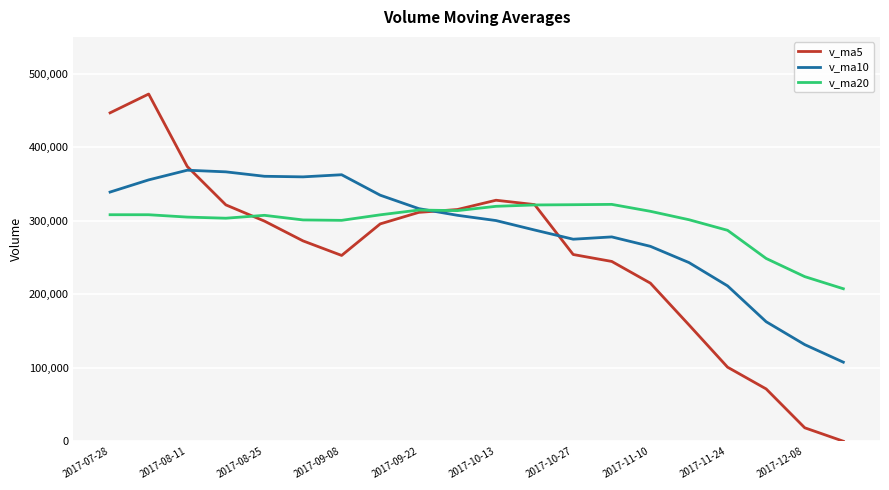

Which series has the widest spread of values?

v_ma5